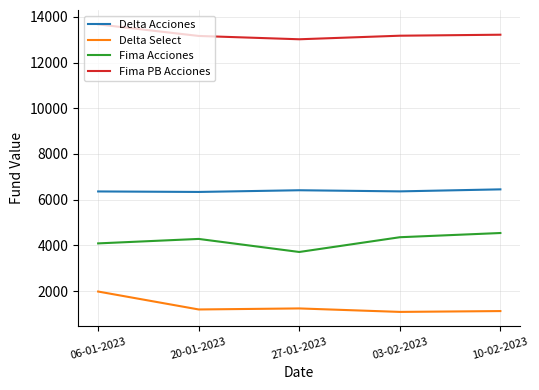

Rank the series by their average value, from lowest to highest.

Delta Select, Fima Acciones, Delta Acciones, Fima PB Acciones